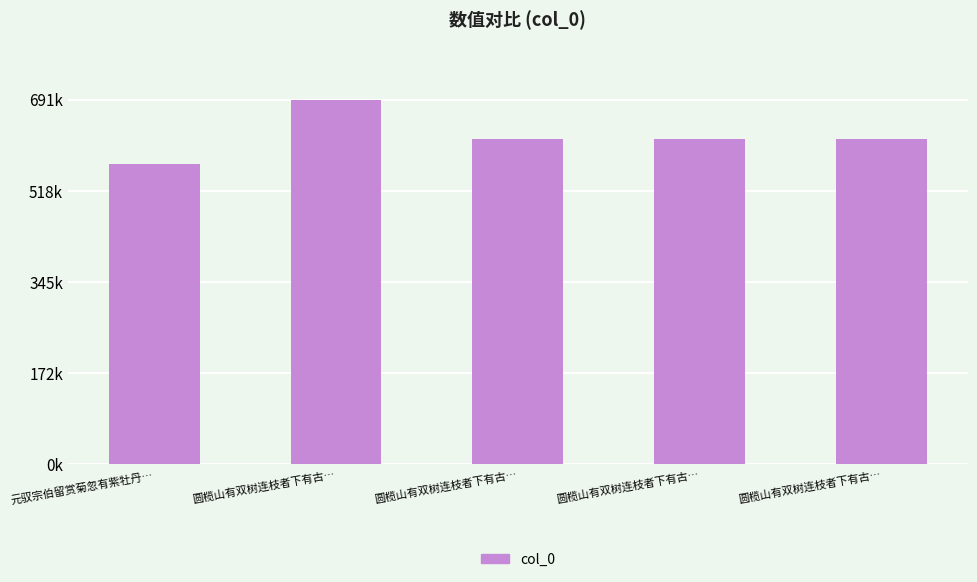

At which label does the data first exceed 616329?

圆榄山有双树连枝者下有古…